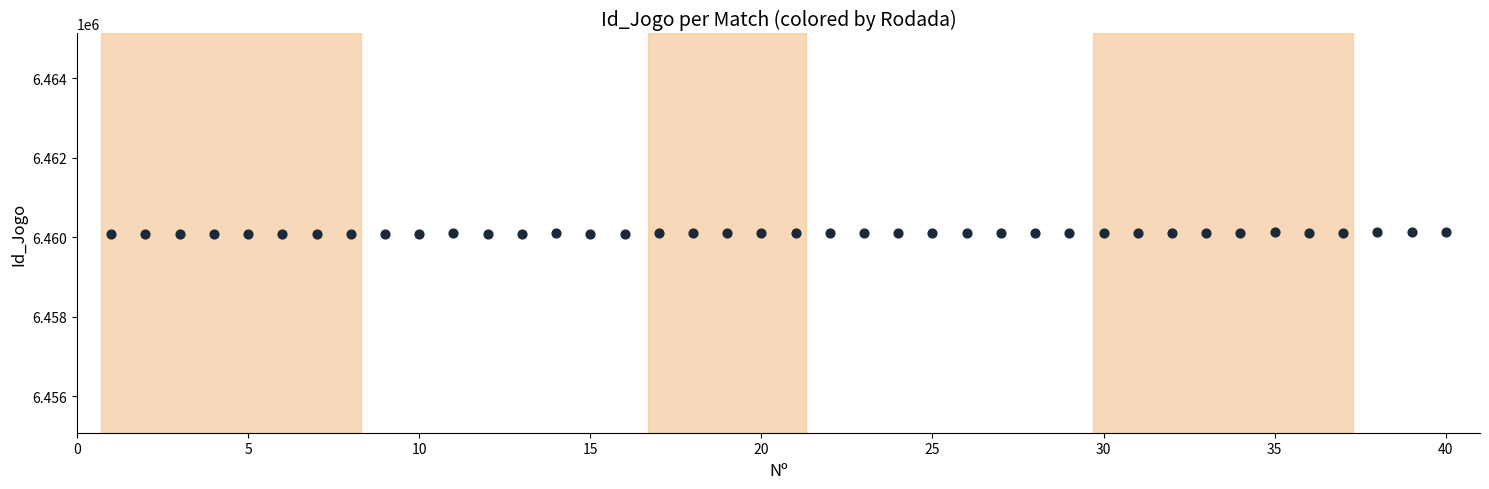

What is the range of X values (max minus min)?

39